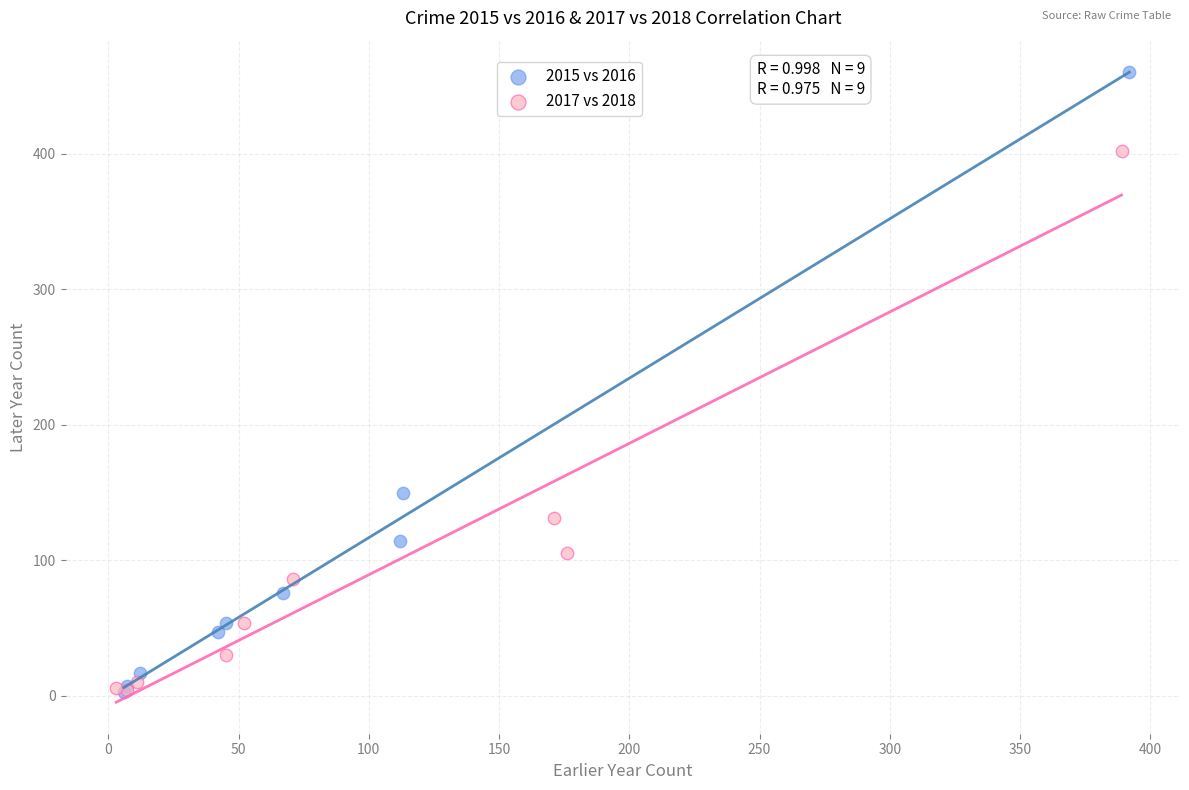

Which series contains the highest Y value?

2015 vs 2016